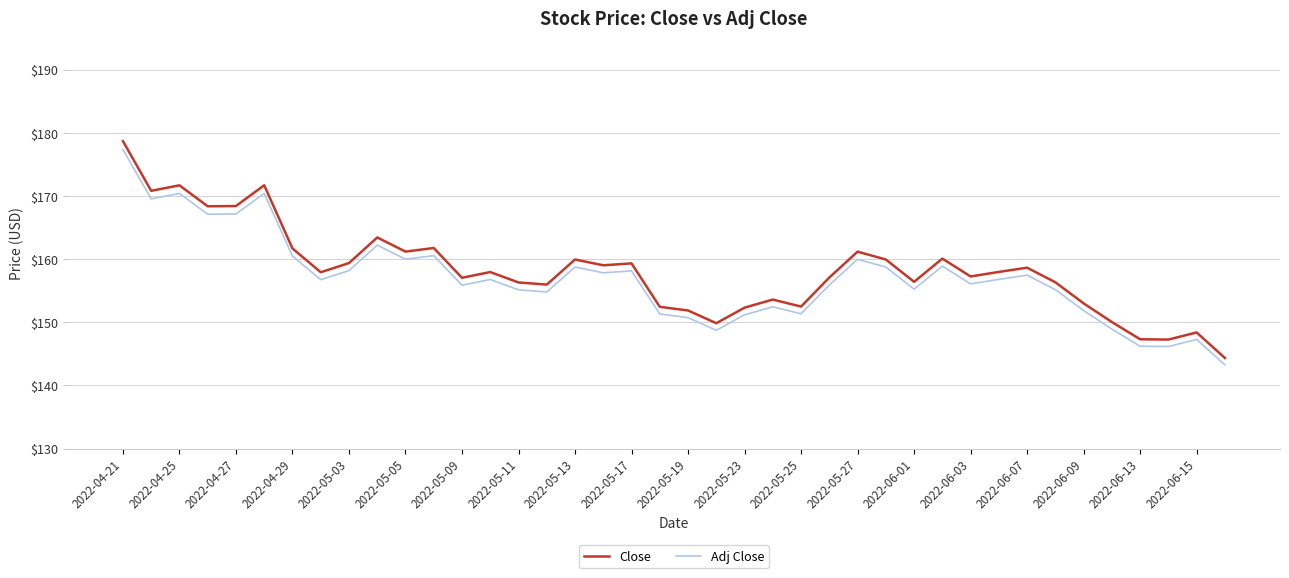

Which series has the widest spread of values?

Close